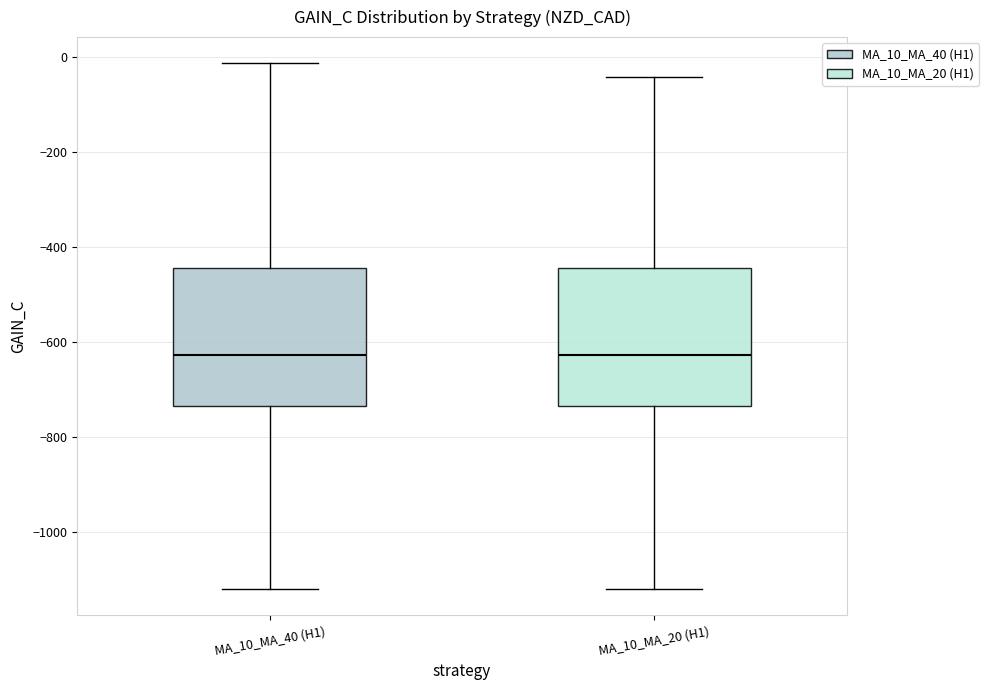

Reading left to right, read every box against the y-axis: the position of its median line, the range the box covers, and the ends of its whiskers. The values are not printed on the chart, so give them approximately, as read against the axis.

MA_10_MA_40 (H1): median -620, box -740 to -440, whiskers -1120 to -20
MA_10_MA_20 (H1): median -620, box -740 to -440, whiskers -1120 to -40